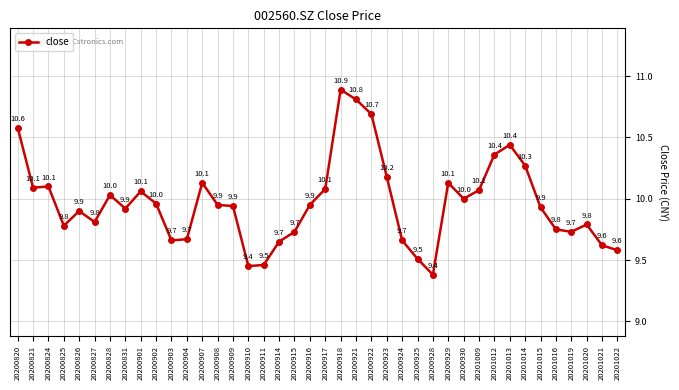

How many lines are shown in the chart?

1